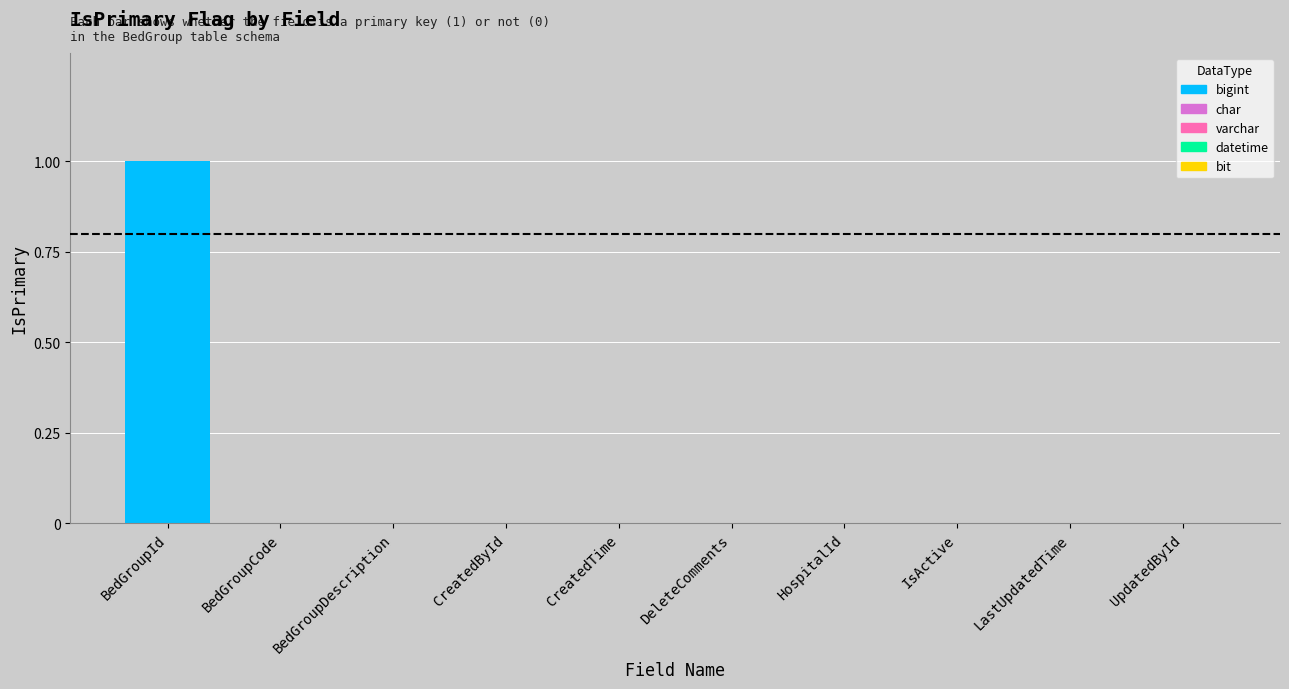

How many values are between 0 and 1?

10